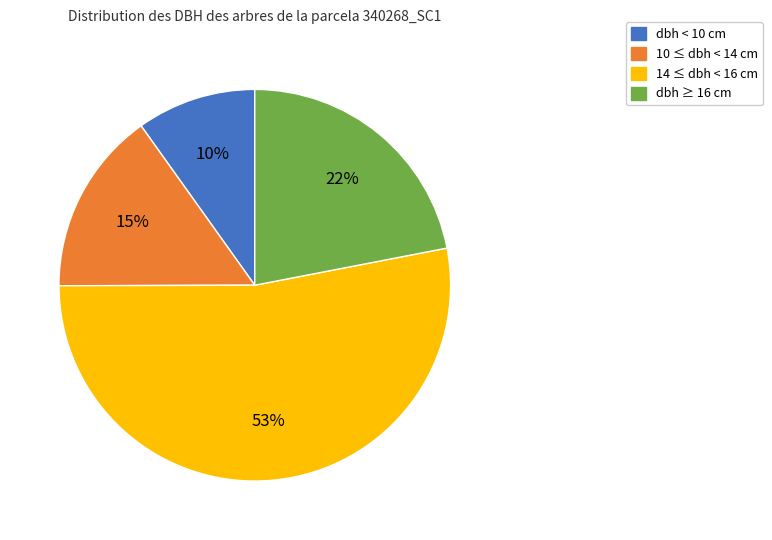

Rank the categories by value from lowest to highest.

dbh < 10 cm, 10 ≤ dbh < 14 cm, dbh ≥ 16 cm, 14 ≤ dbh < 16 cm